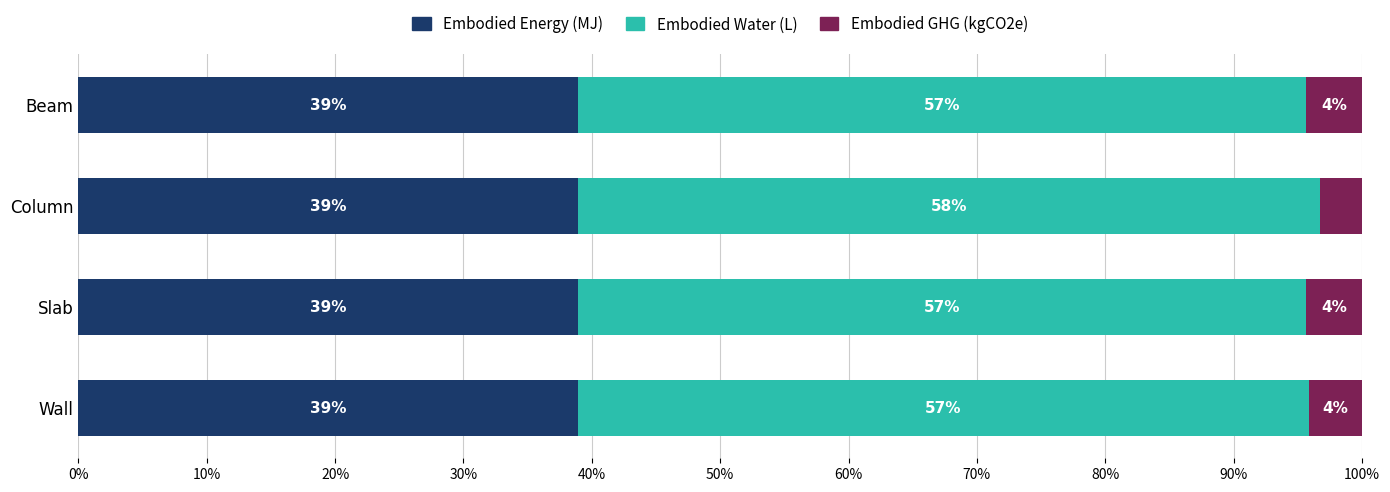

What is the total value across all series at Column?

100.0